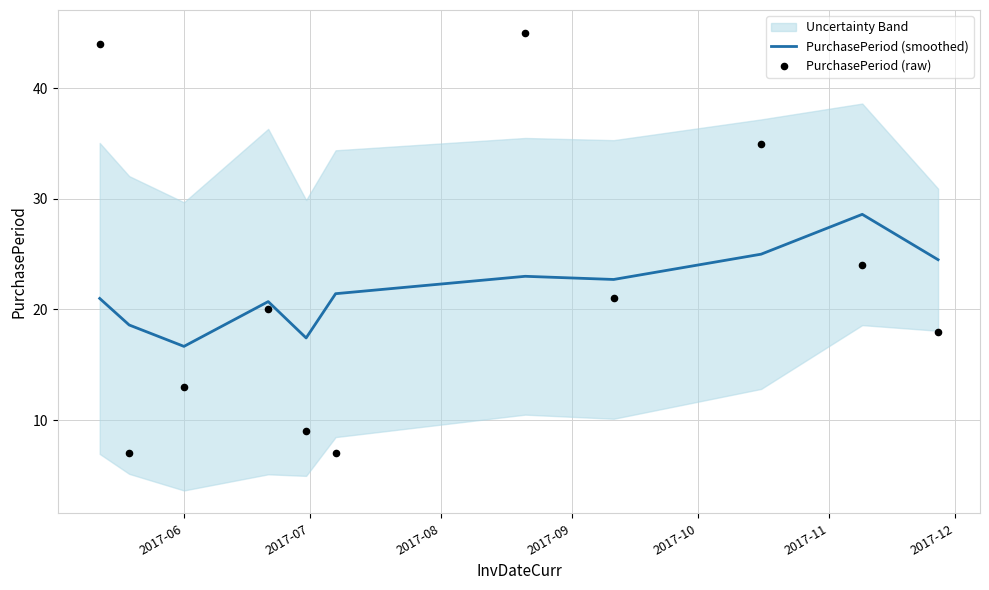

Which series reaches the minimum Y coordinate?

PurchasePeriod (raw)